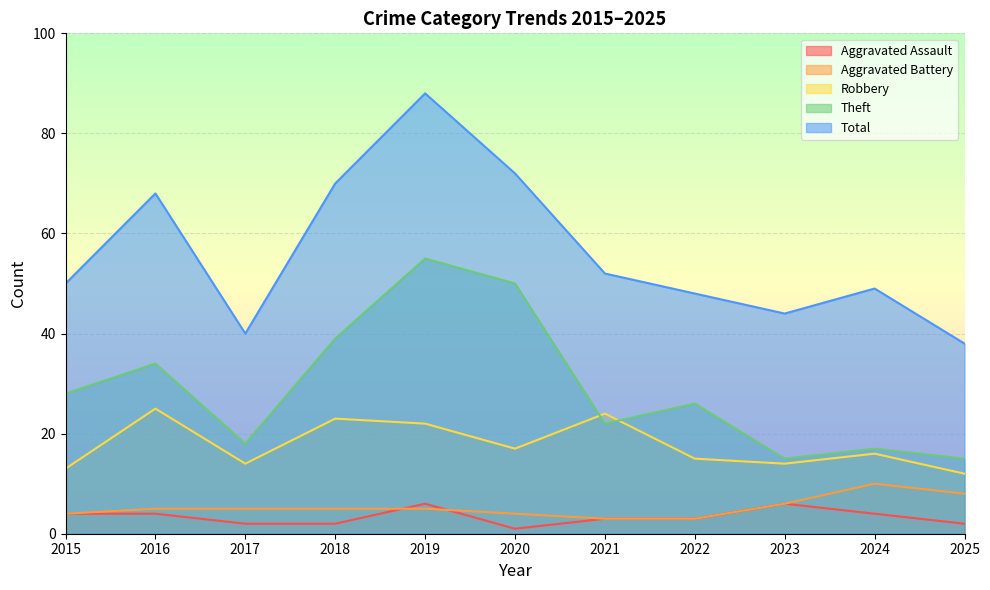

Rank the series by their maximum value, from highest to lowest.

Total, Theft, Robbery, Aggravated Battery, Aggravated Assault